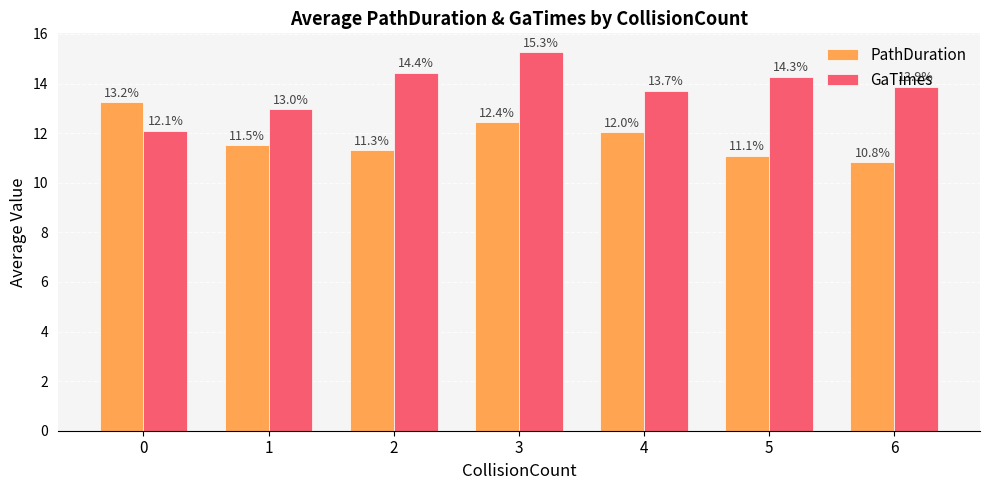

Reading left to right, what are all the values shown in this chart?

PathDuration: 0=13.2	1=11.5	2=11.3	3=12.4	4=12.0	5=11.1	6=10.8
GaTimes: 0=12.1	1=13.0	2=14.4	3=15.3	4=13.7	5=14.3	6=13.9